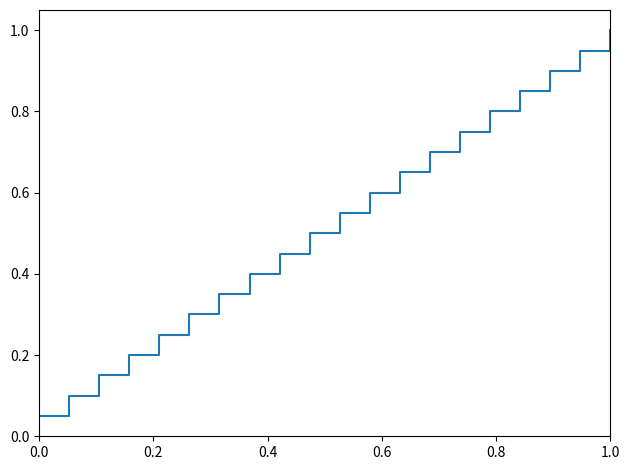

What is the greatest value displayed?

1.0